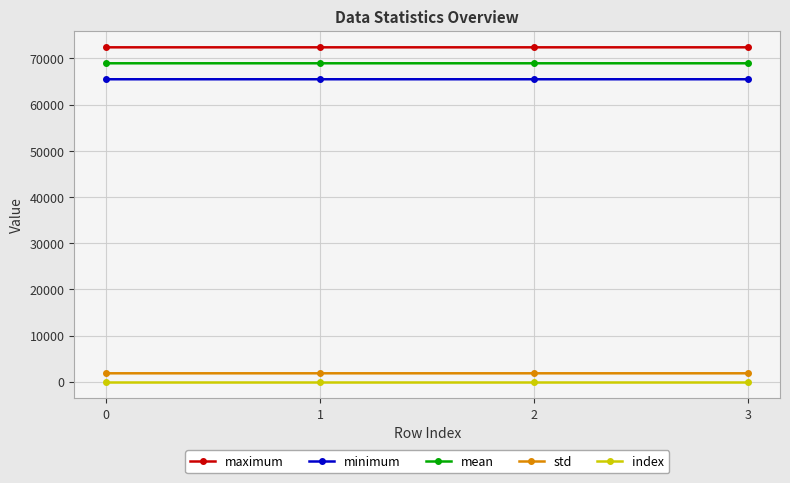

Is it true that index equals 25.0 at 0?

True